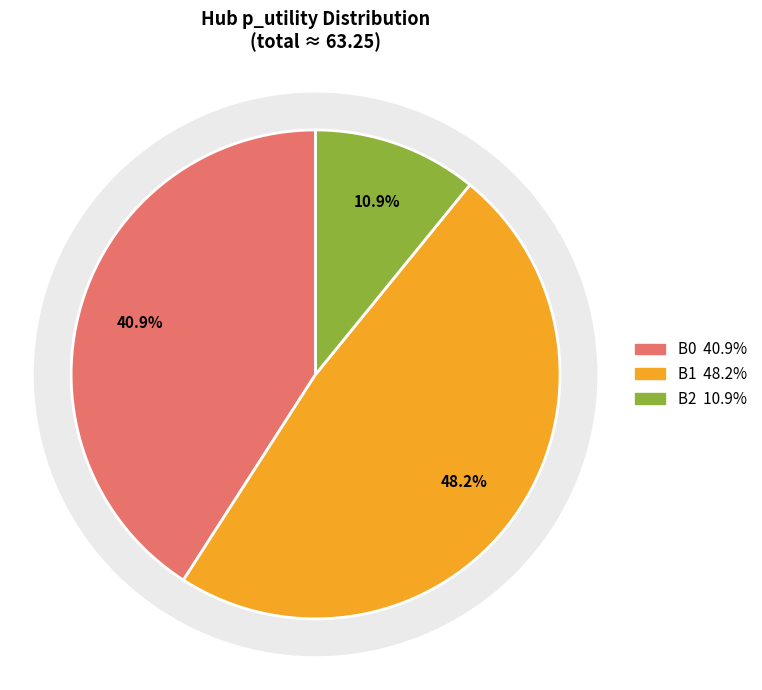

Which slice is the smallest?

B2